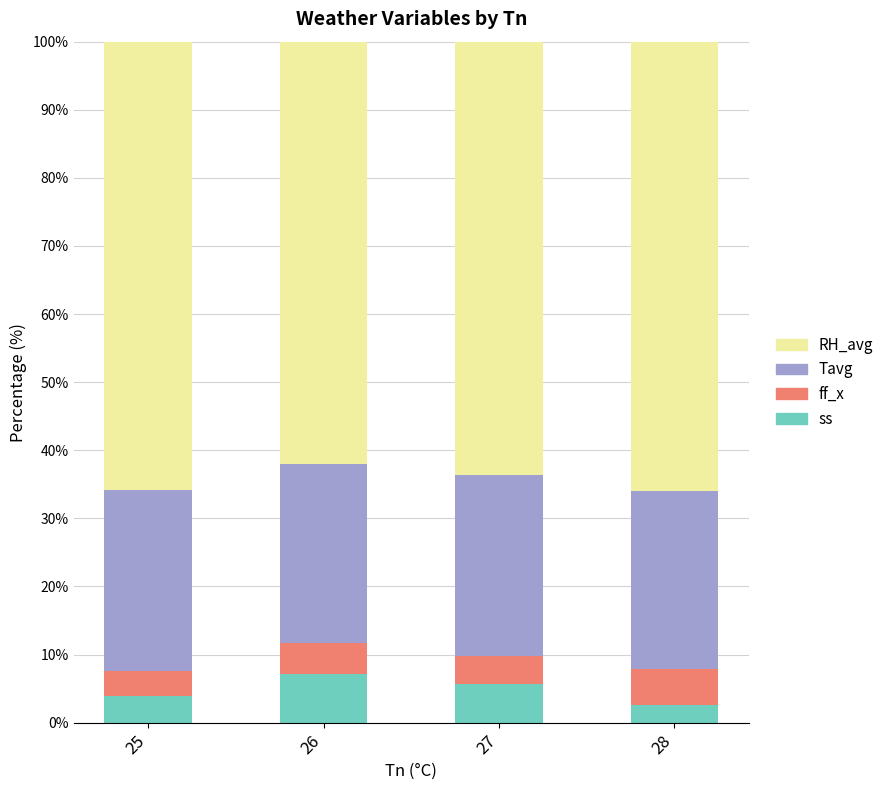

Which series has the largest total across all categories?

RH_avg